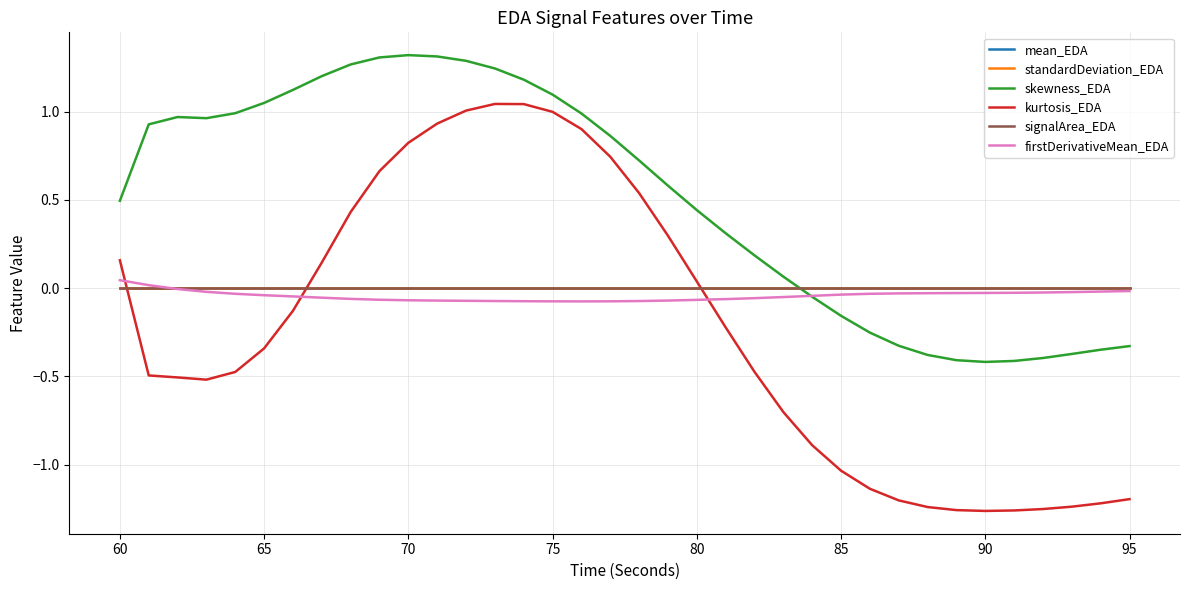

How many lines are shown in the chart?

6